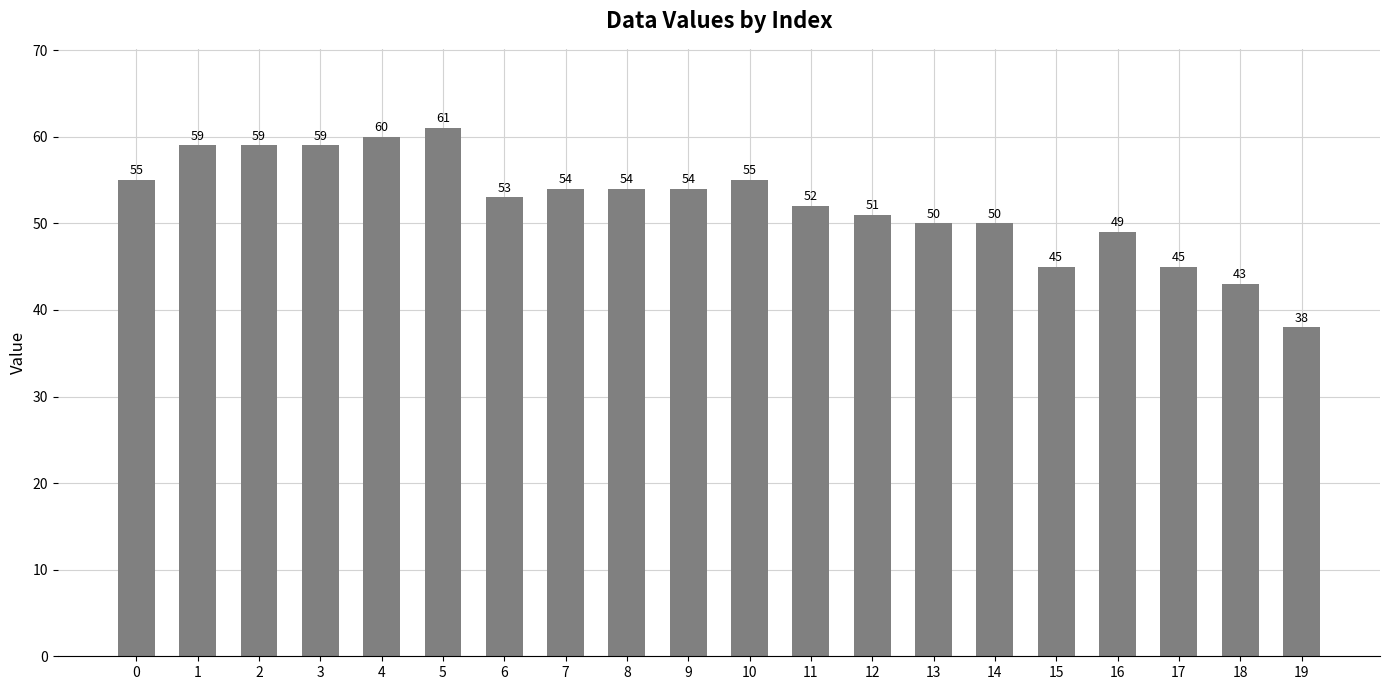

Is it true that the value at 12 is 89?

False